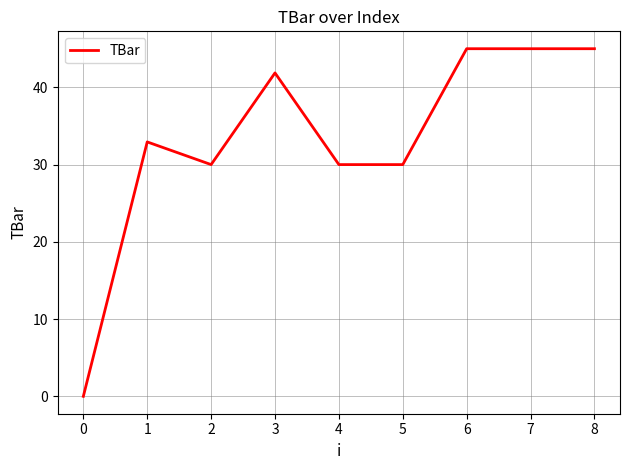

Which has a higher value, 1 or 7?

7